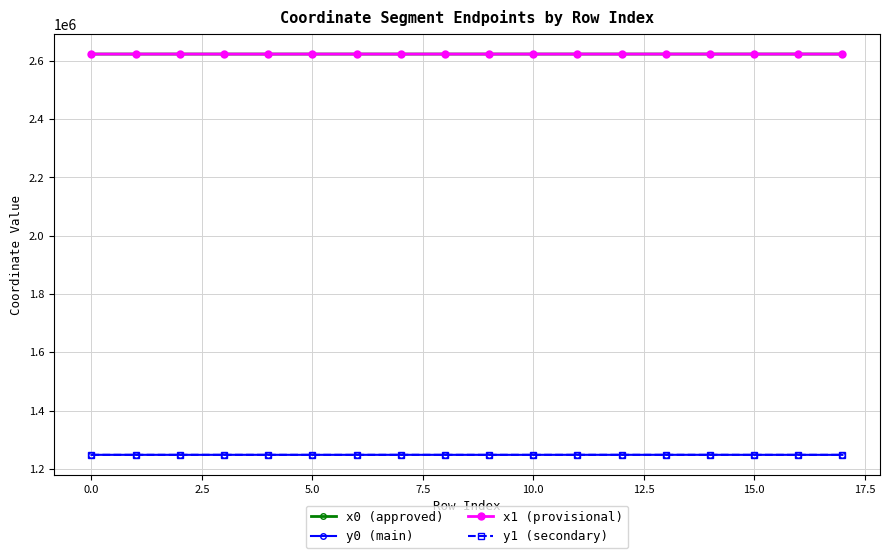

What is the value of the y1 (secondary) point at the 4th from the left?

1248024.7